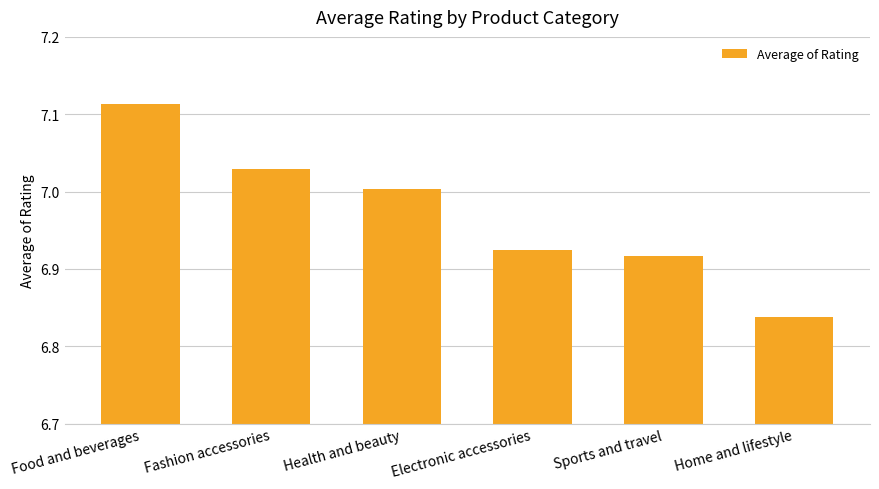

The value at Electronic accessories is 4.7. True or false?

False